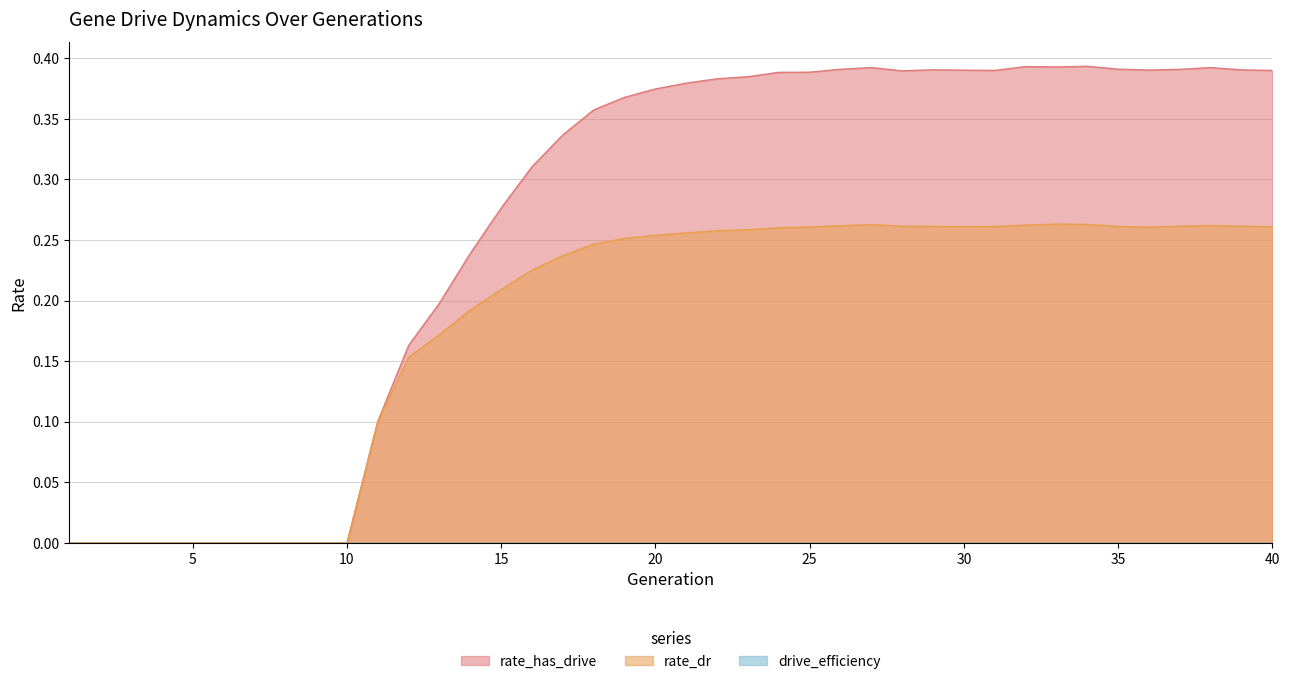

What value does the rate_has_drive series have at 26?

0.4